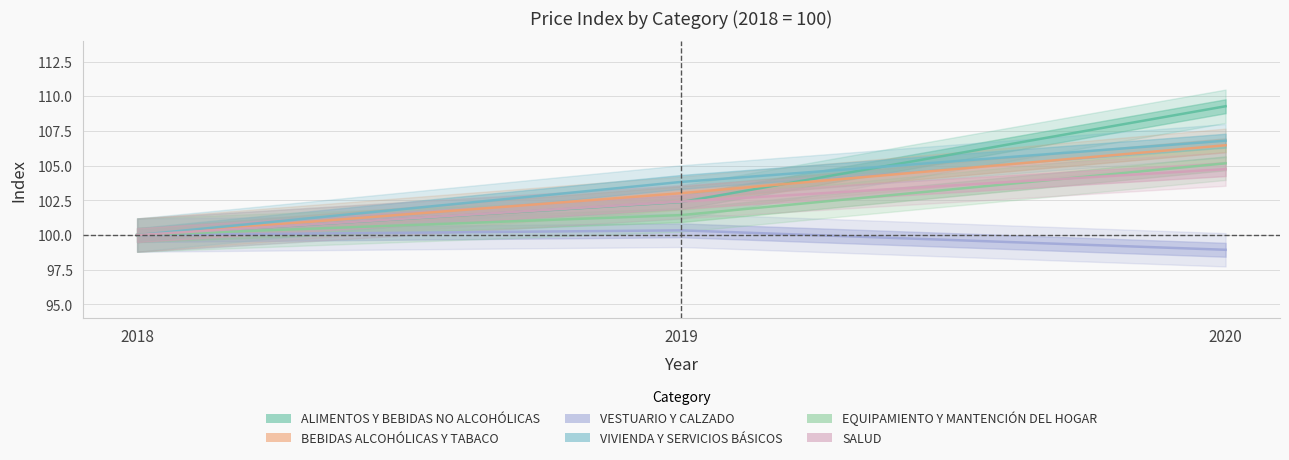

Reading left to right, what are all the values shown in this chart?

ALIMENTOS Y BEBIDAS NO ALCOHÓLICAS: 2018=100.0	2019=102.4	2020=109.3
BEBIDAS ALCOHÓLICAS Y TABACO: 2018=100.0	2019=103.0	2020=106.5
VESTUARIO Y CALZADO: 2018=100.0	2019=100.3	2020=98.9
VIVIENDA Y SERVICIOS BÁSICOS: 2018=100.0	2019=103.8	2020=106.8
EQUIPAMIENTO Y MANTENCIÓN DEL HOGAR: 2018=100.0	2019=101.4	2020=105.2
SALUD: 2018=100.0	2019=102.4	2020=104.8